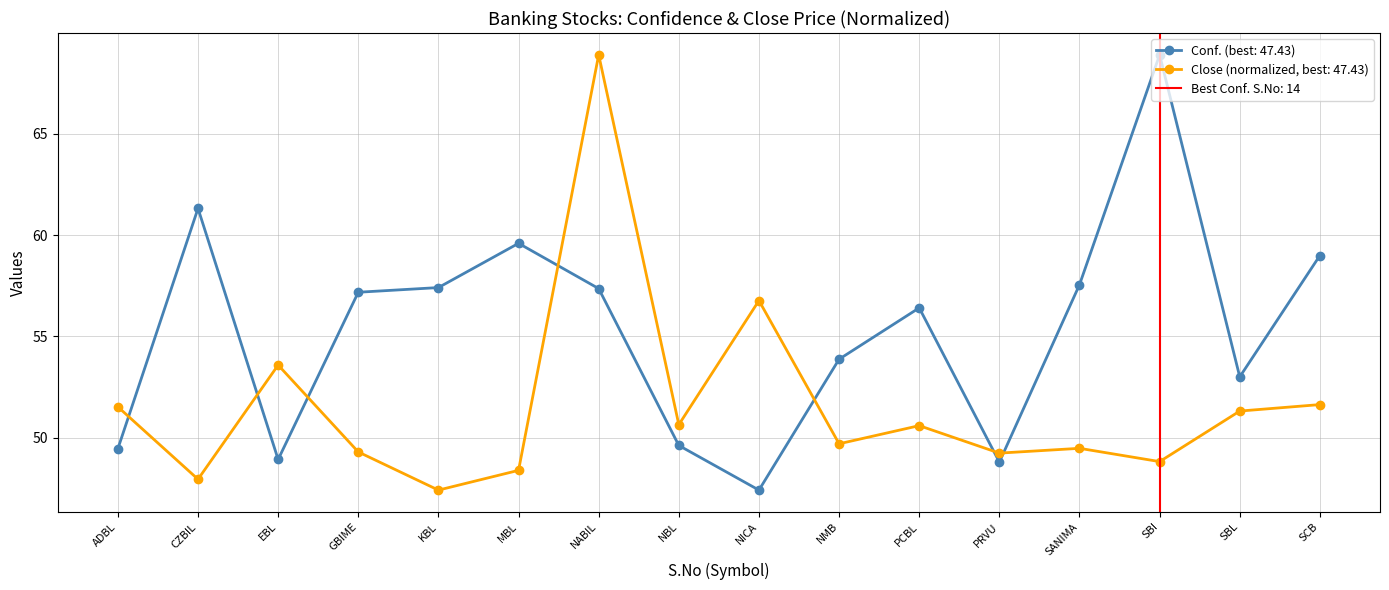

Reading left to right, transcribe all the data shown in this chart.

Conf.: ADBL=49.5	CZBIL=61.3	EBL=48.9	GBIME=57.2	KBL=57.4	MBL=59.6	NABIL=57.4	NBL=49.6	NICA=47.4	NMB=53.9	PCBL=56.4	PRVU=48.8	SANIMA=57.5	SBI=68.9	SBL=53.0	SCB=59.0
Close: ADBL=51.5	CZBIL=48.0	EBL=53.6	GBIME=49.3	KBL=47.4	MBL=48.4	NABIL=68.9	NBL=50.7	NICA=56.8	NMB=49.7	PCBL=50.6	PRVU=49.3	SANIMA=49.5	SBI=48.8	SBL=51.3	SCB=51.6